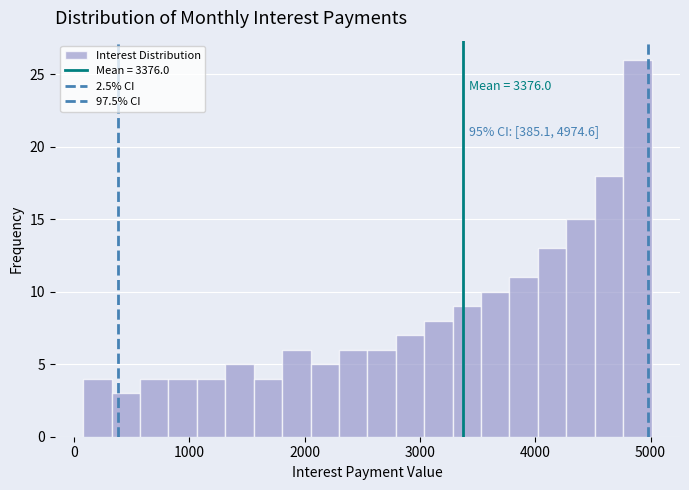

Read against the x-axis, roughly where is the centre of the tallest bar?

4900